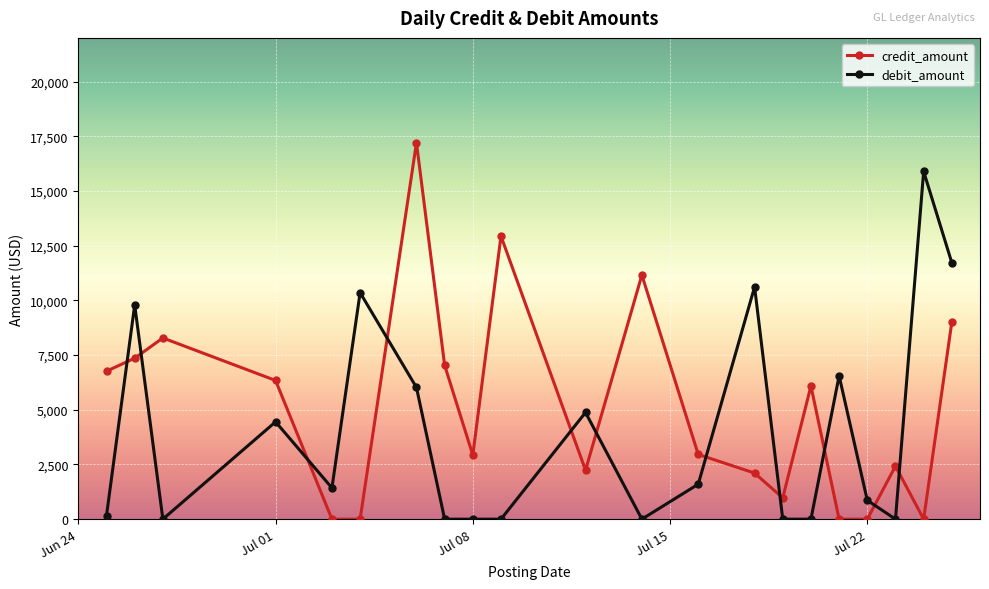

How many lines are shown in the chart?

2